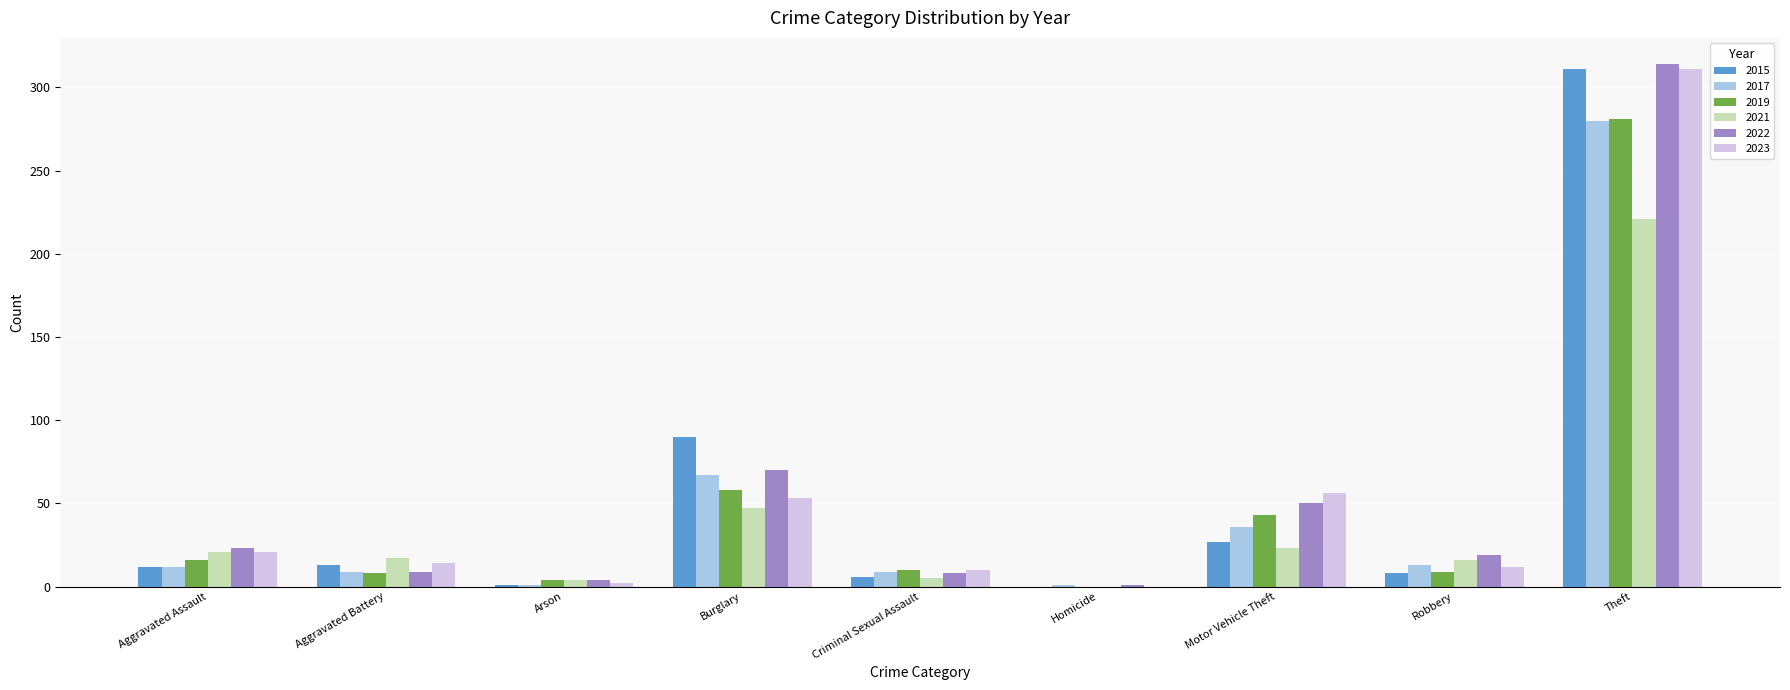

Is it true that 2021 equals 67 at Burglary?

False